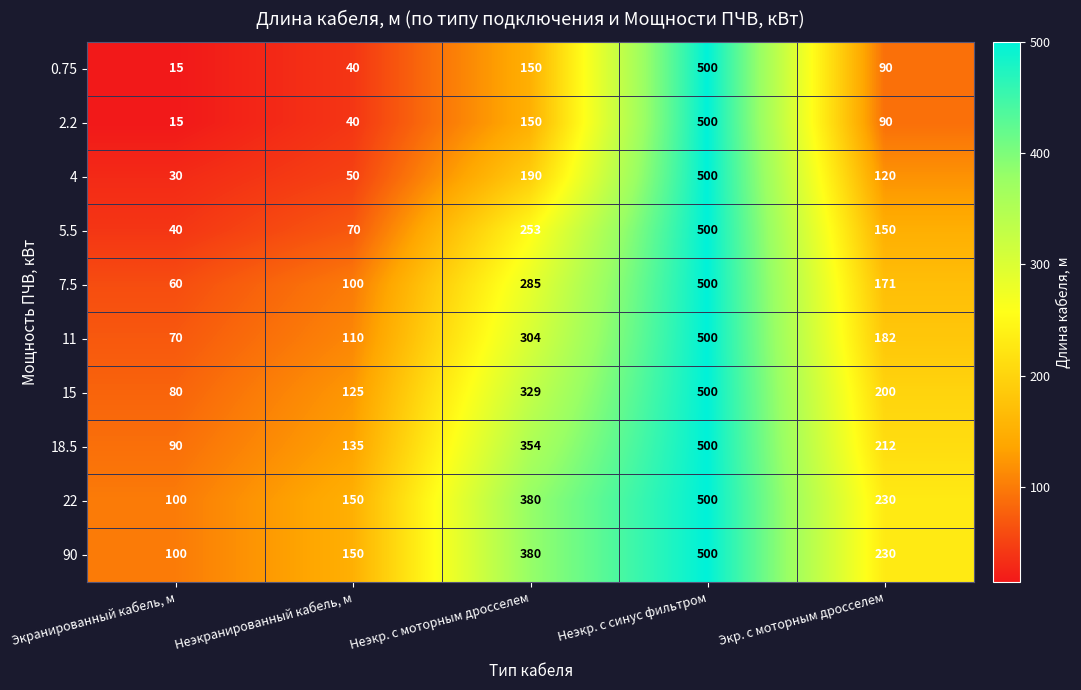

Count the number of data series in this chart.

10